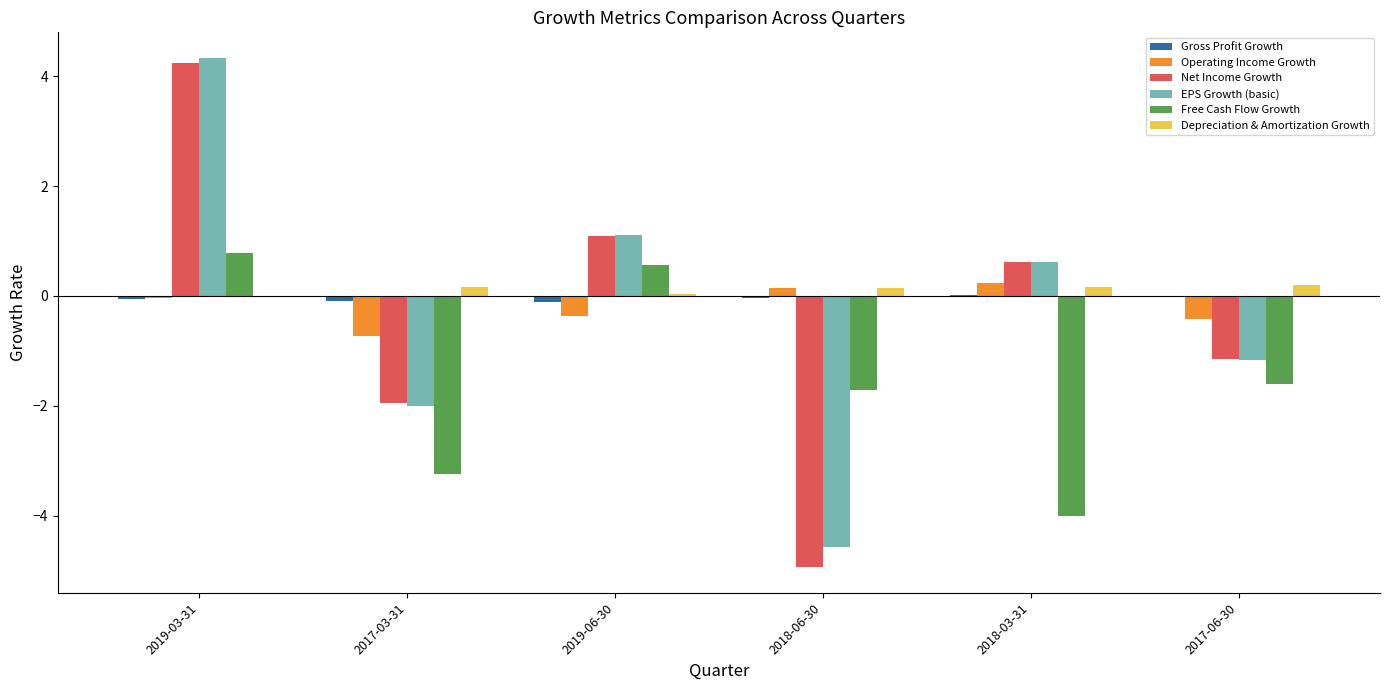

Is it true that Net Income Growth equals 0.6 at 2018-03-31?

True